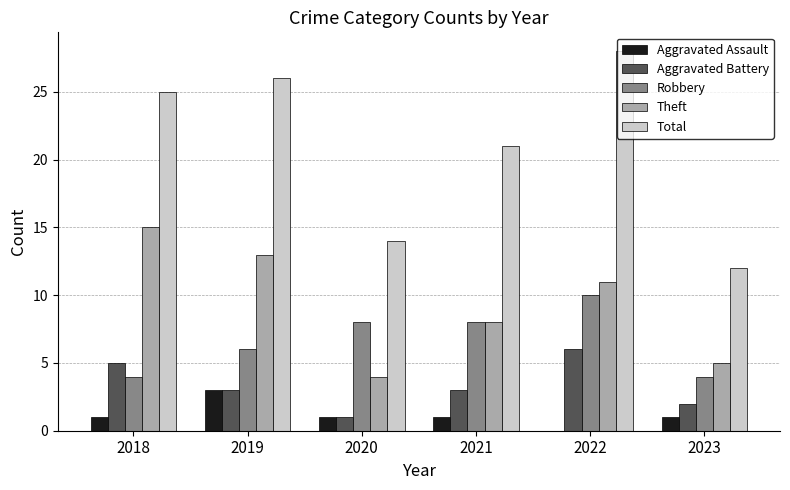

Which category has the highest value in the Aggravated Battery series?

2022